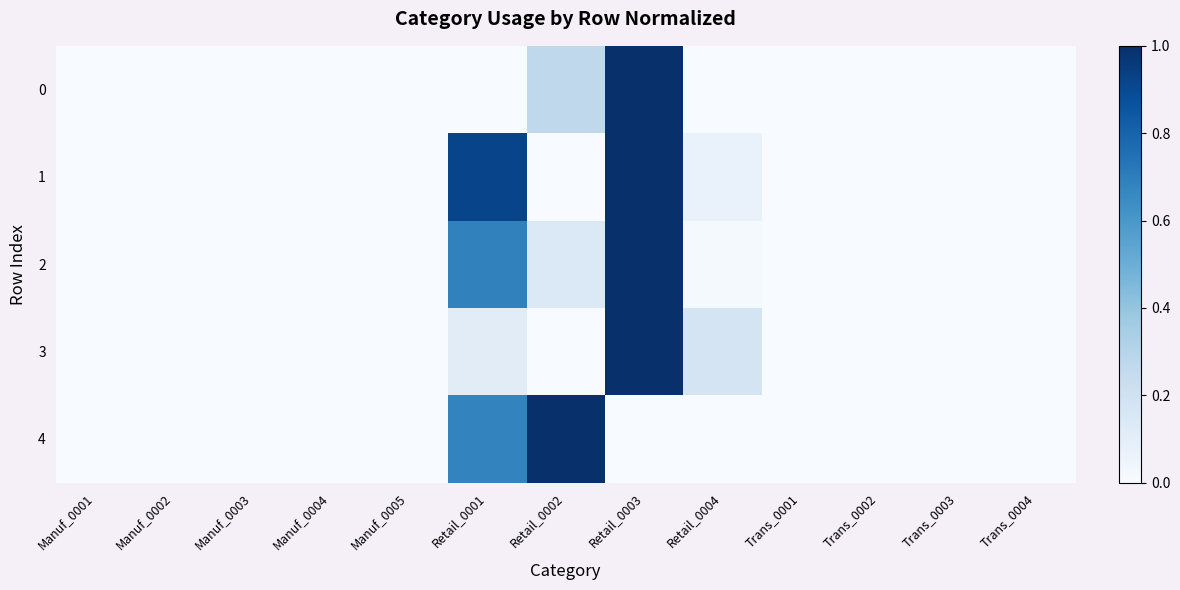

How many data points does each series have?

13